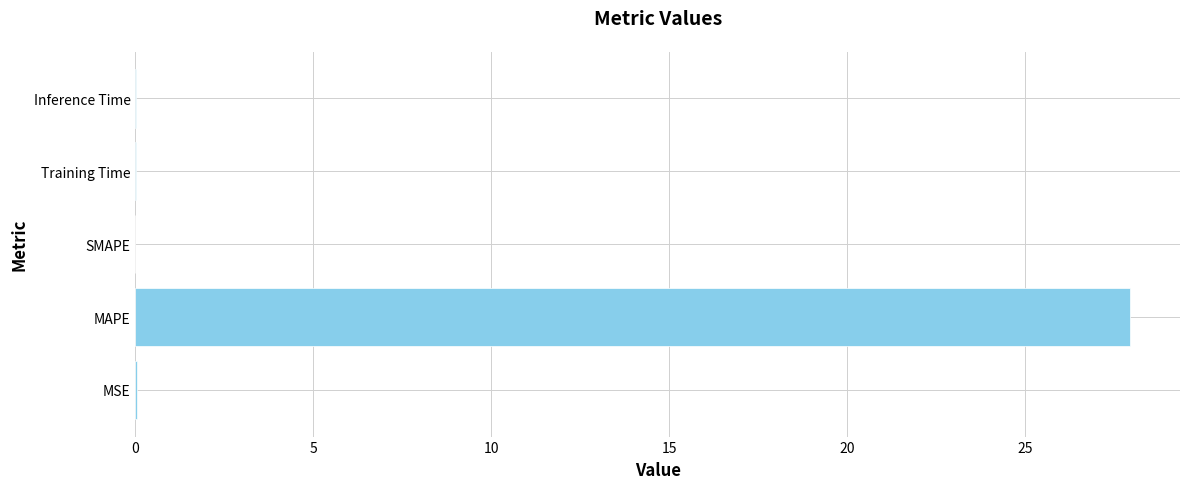

How many series are shown in this chart?

1